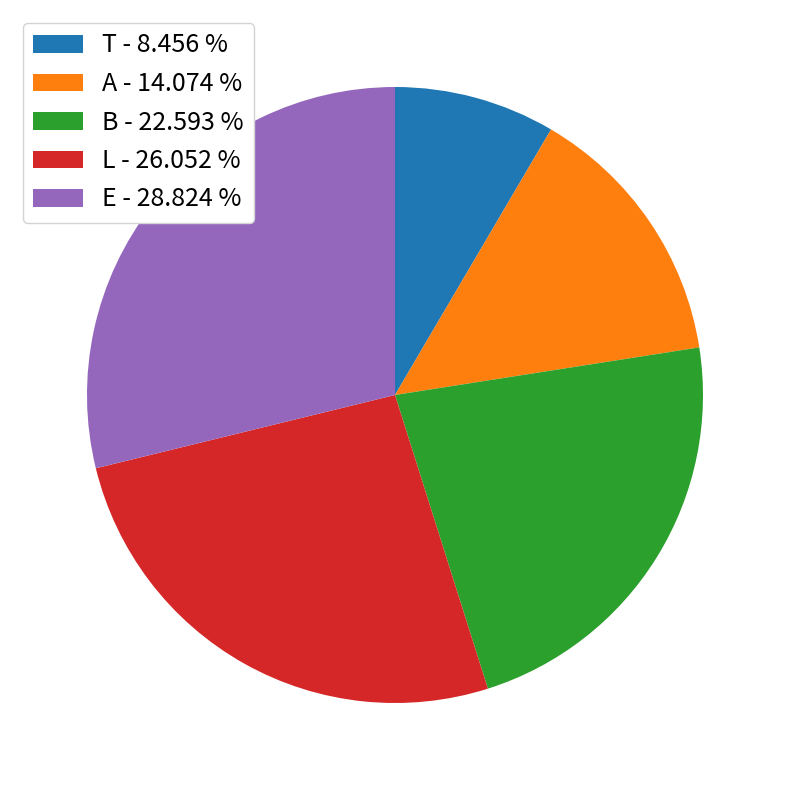

How many segments does this pie chart have?

5